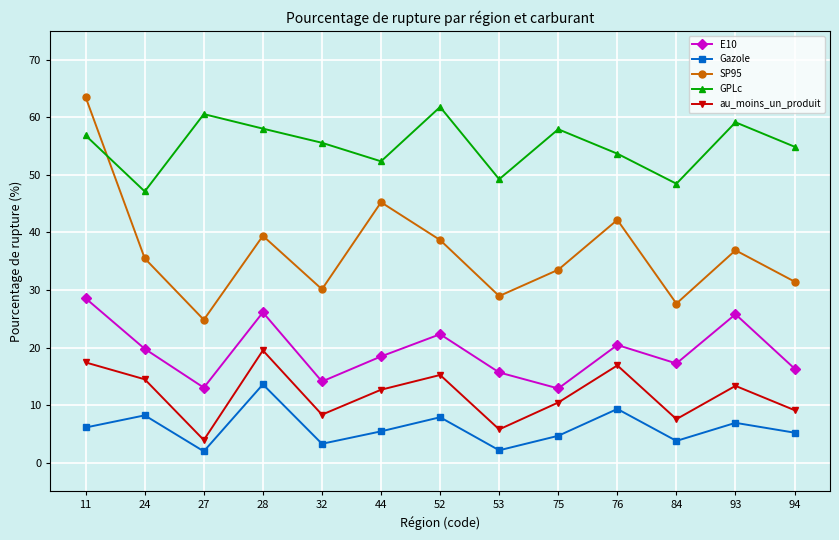

In Gazole, how many points are lower than both neighbors (excluding endpoints)?

4